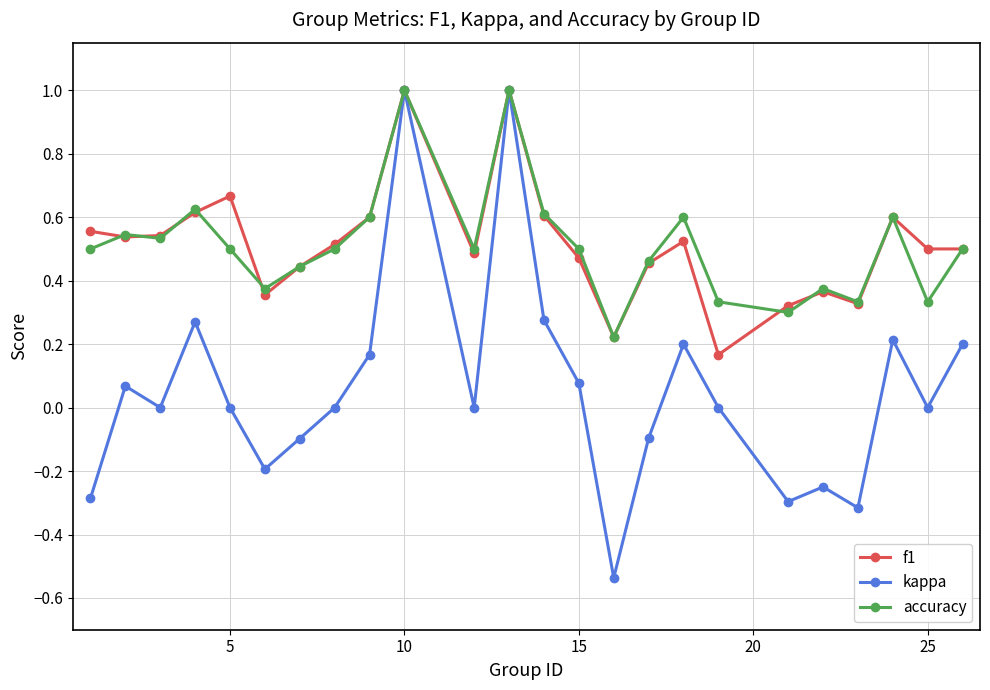

What is the greatest value displayed?

1.0